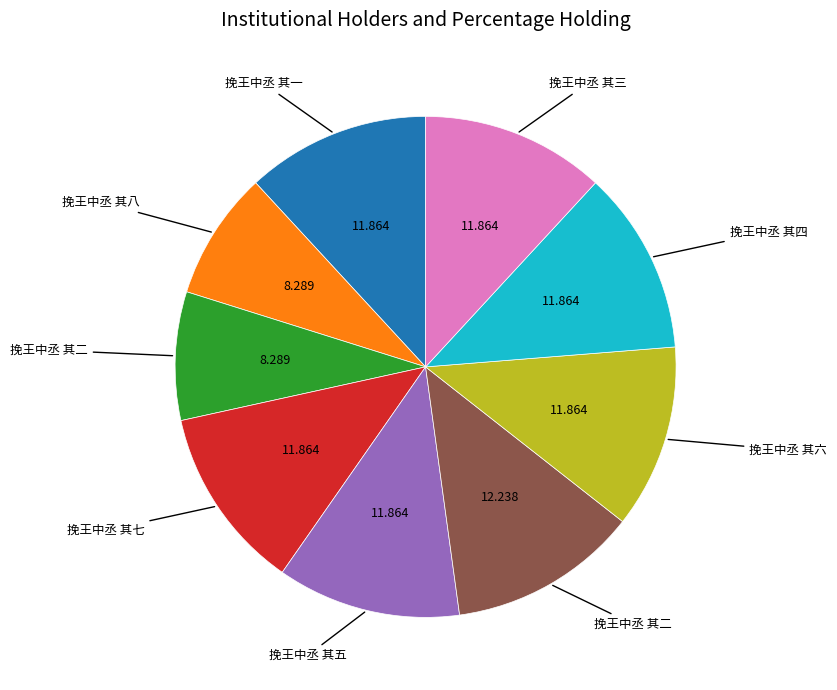

Is there any slice that represents more than half of the pie?

No